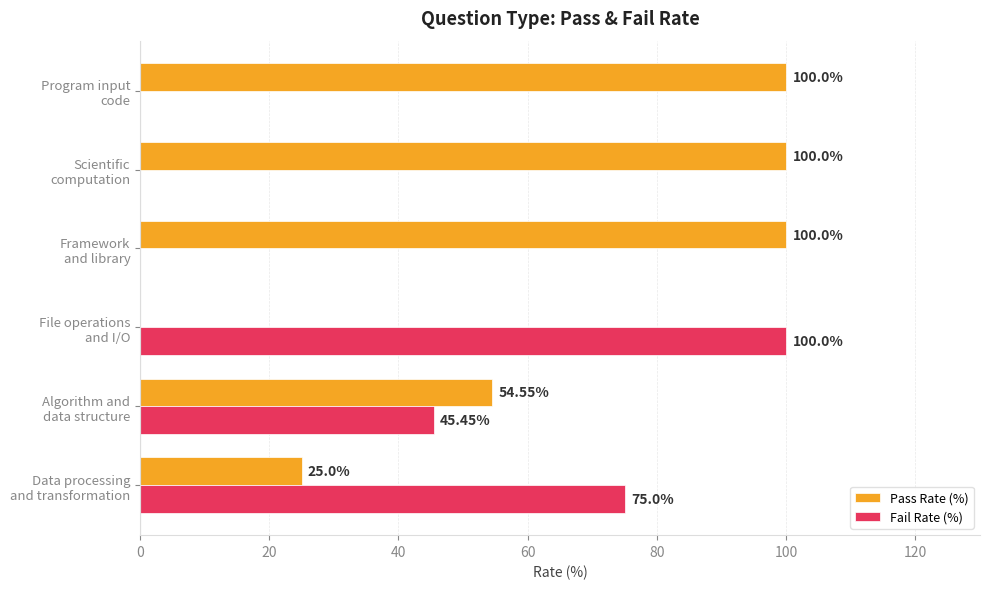

How many series are shown in this chart?

2